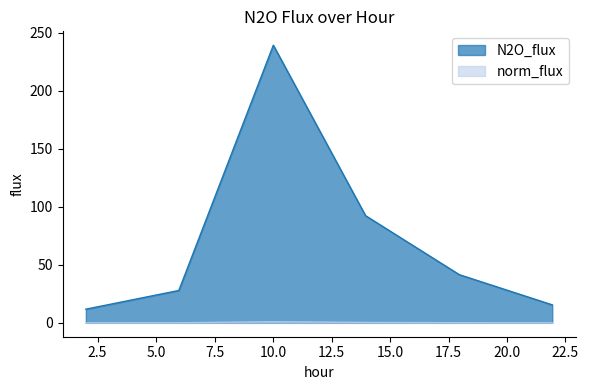

Between 2 and 17.9609, which series saw the biggest shift?

norm_flux